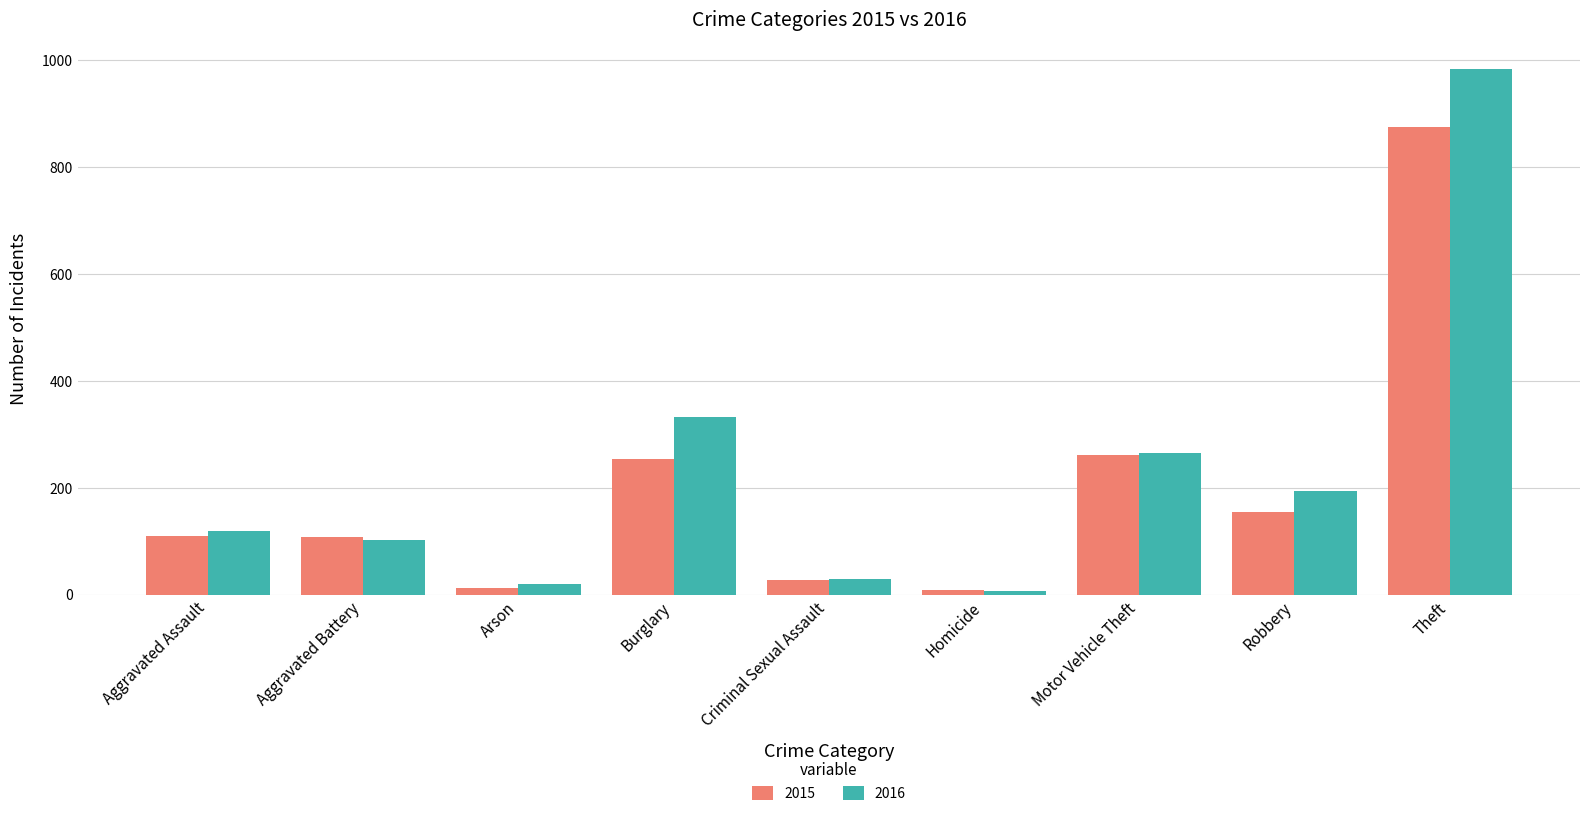

How many bars are there in each group?

2